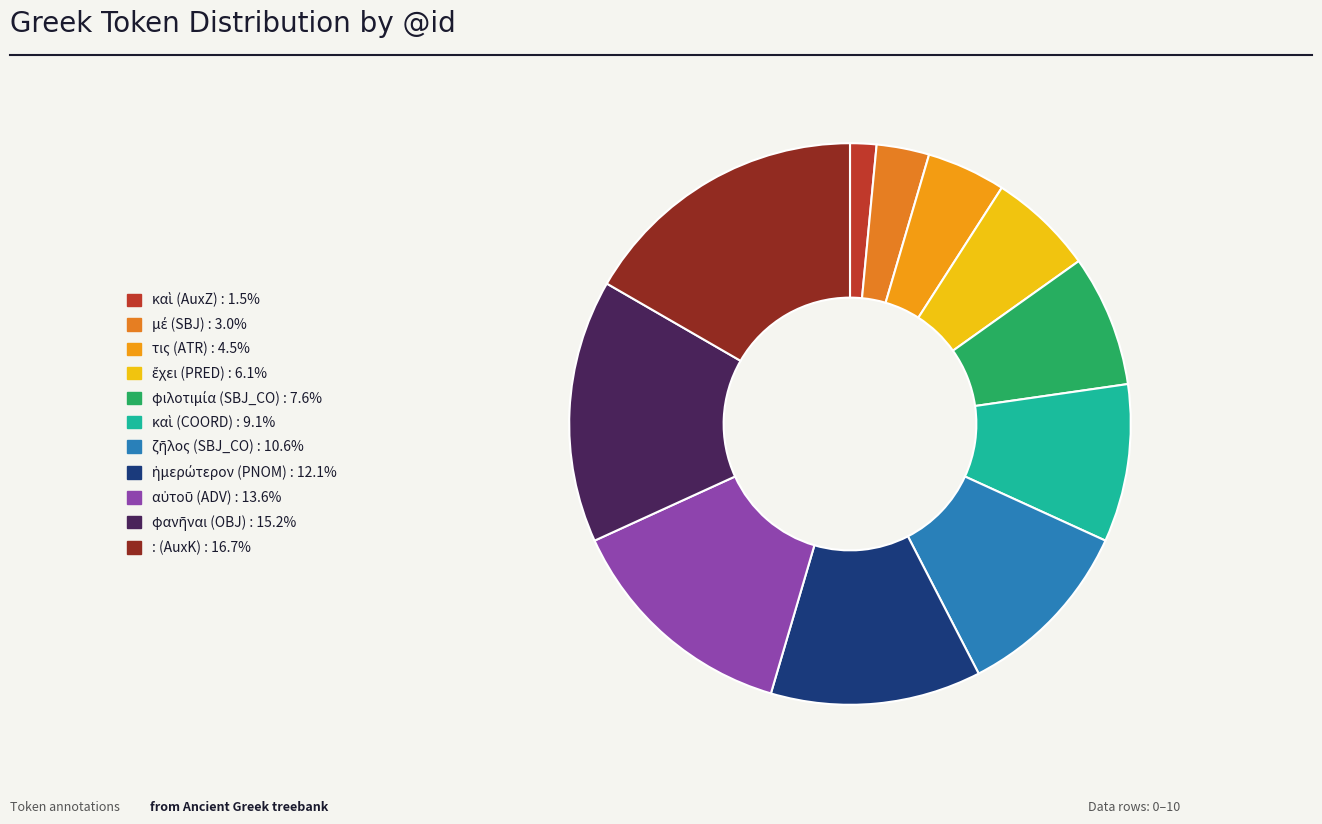

What portion of the pie excludes καὶ (AuxZ)?

98.5%